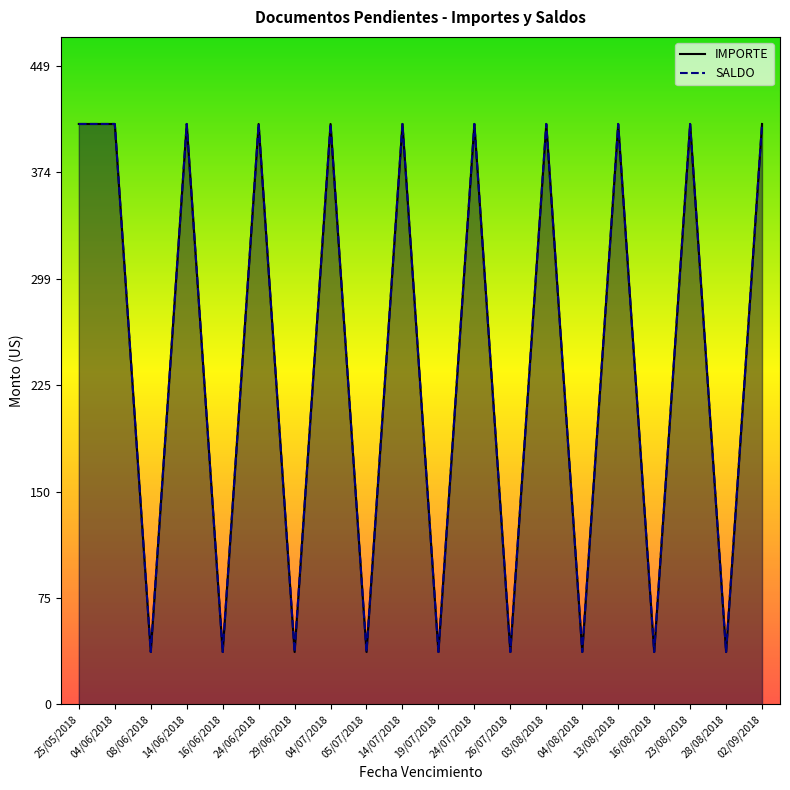

True or false: IMPORTE and SALDO cross at least once.

False